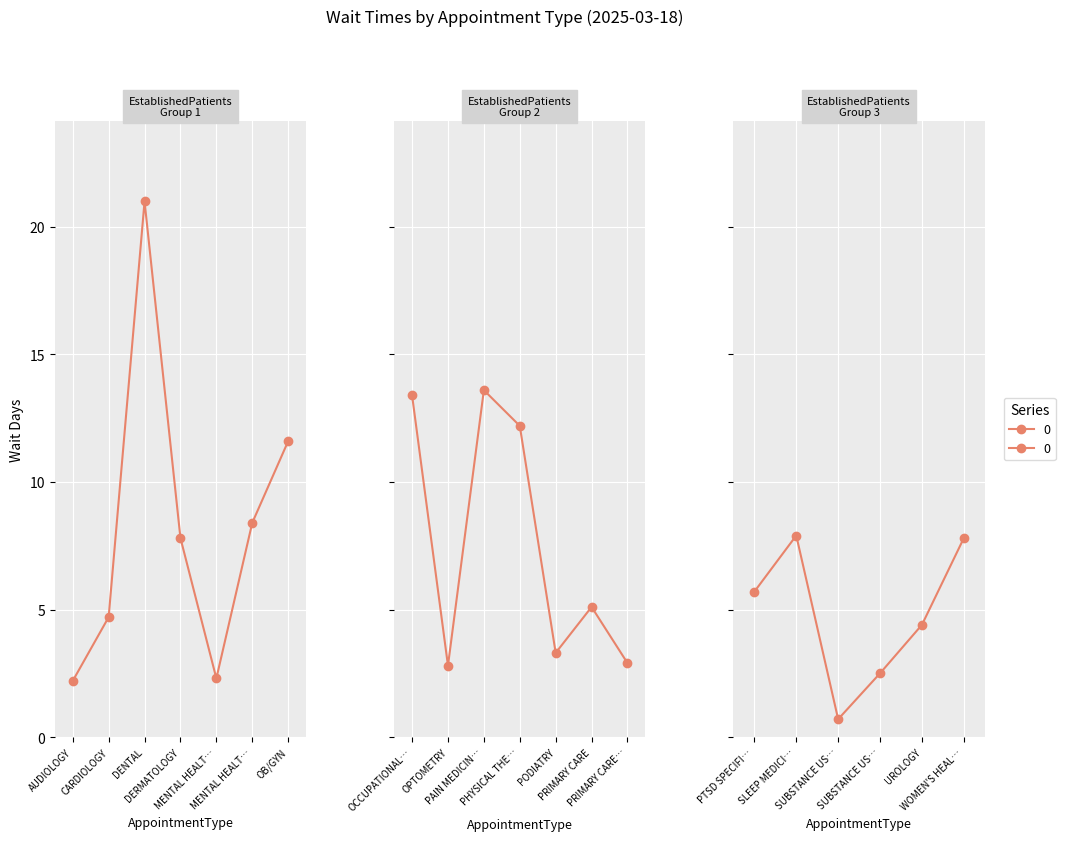

What position from the left is SUBSTANCE USE DISORDER GROUP?

17